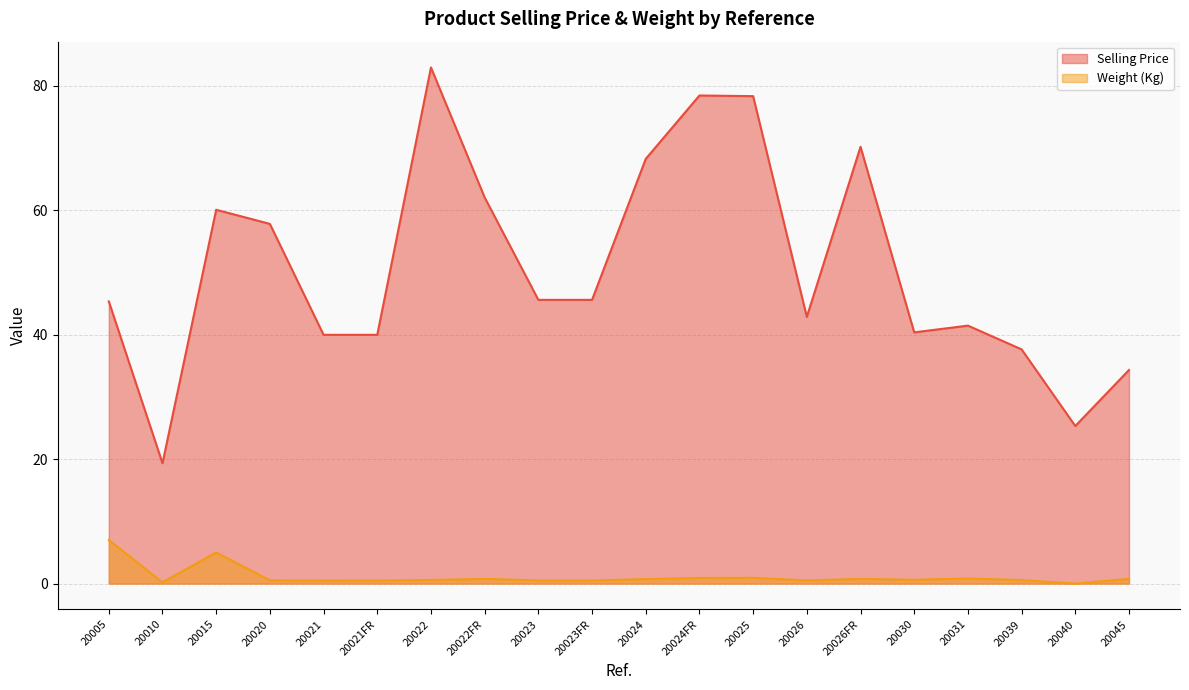

List the labels in order of Weight (Kg) value, smallest first.

20040, 20010, 20021, 20023FR, 20021FR, 20023, 20026, 20020, 20039, 20022, 20030, 20024, 20022FR, 20026FR, 20045, 20031, 20024FR, 20025, 20015, 20005